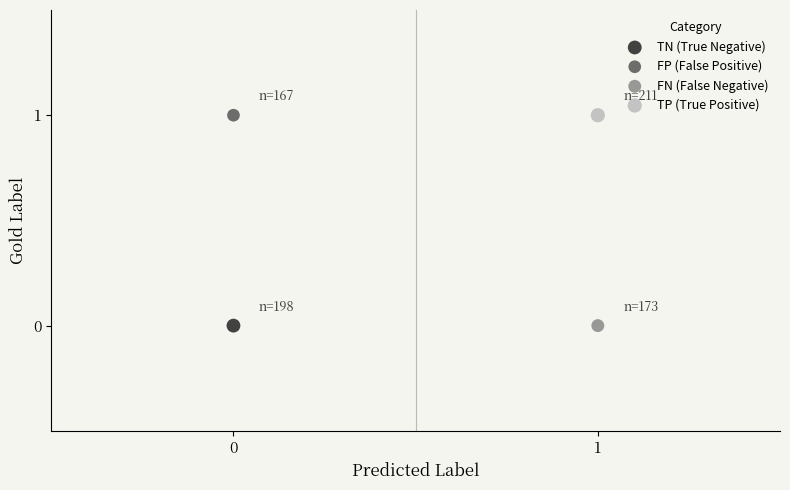

What are all the series names shown in the legend?

TN (True Negative), FP (False Positive), FN (False Negative), TP (True Positive)